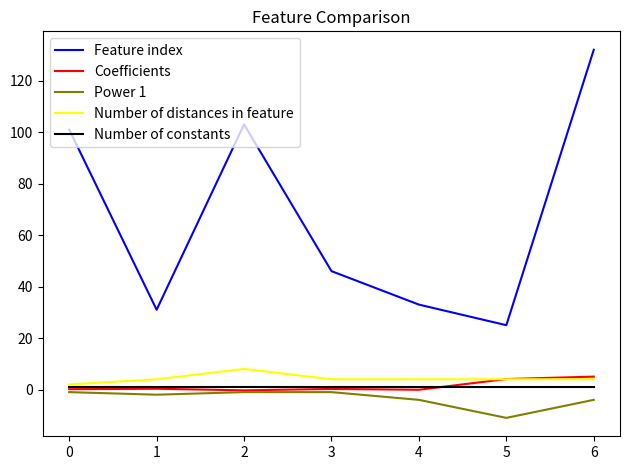

What is the minimum value for Coefficients?

-0.3